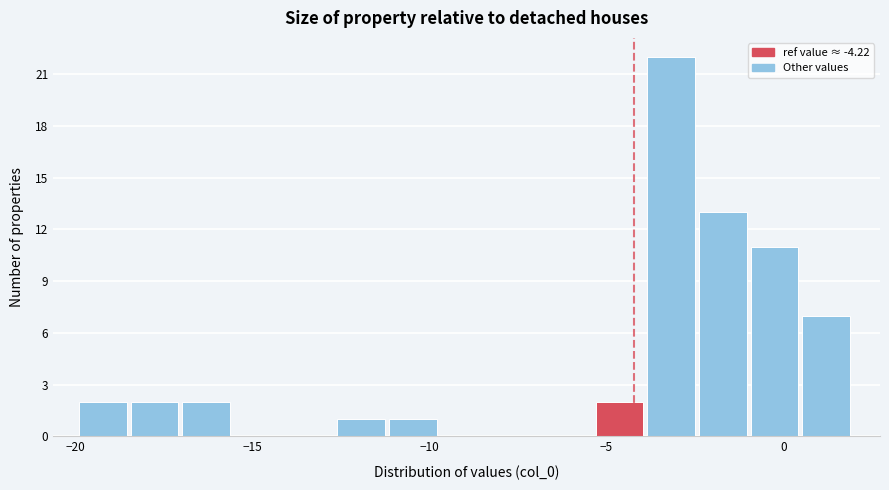

Around what value on the x-axis is the tallest bar? Give the approximate position of its centre, as read against the axis.

-3.0